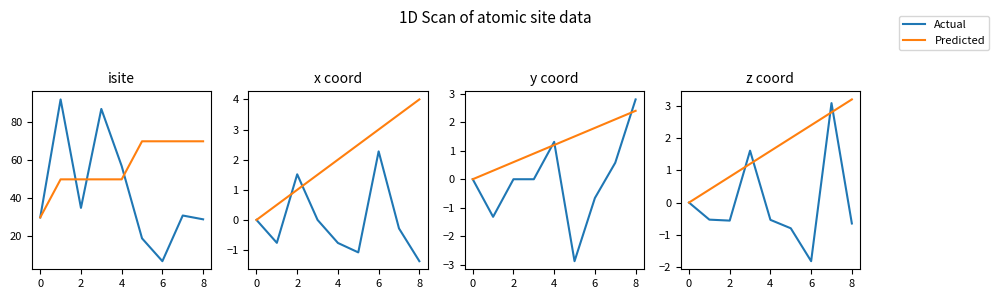

What is the label of the 7th point from the right?

2